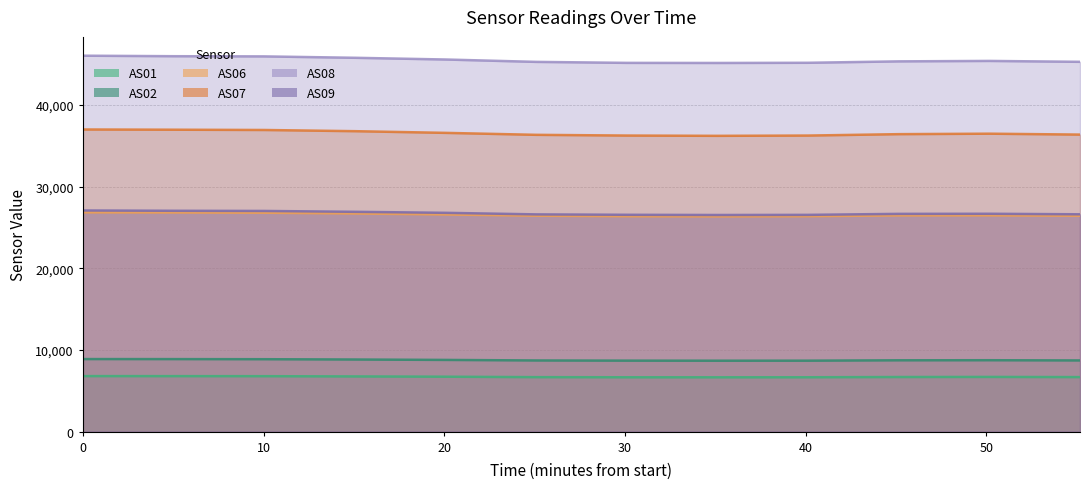

What is the sum of the AS02 values at 1693030122 and 1693032831?

17629